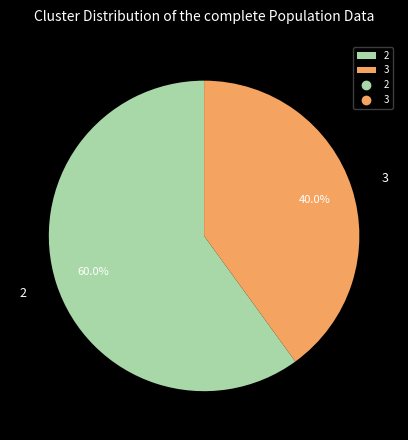

True or false: 2 accounts for 49% of the total.

False